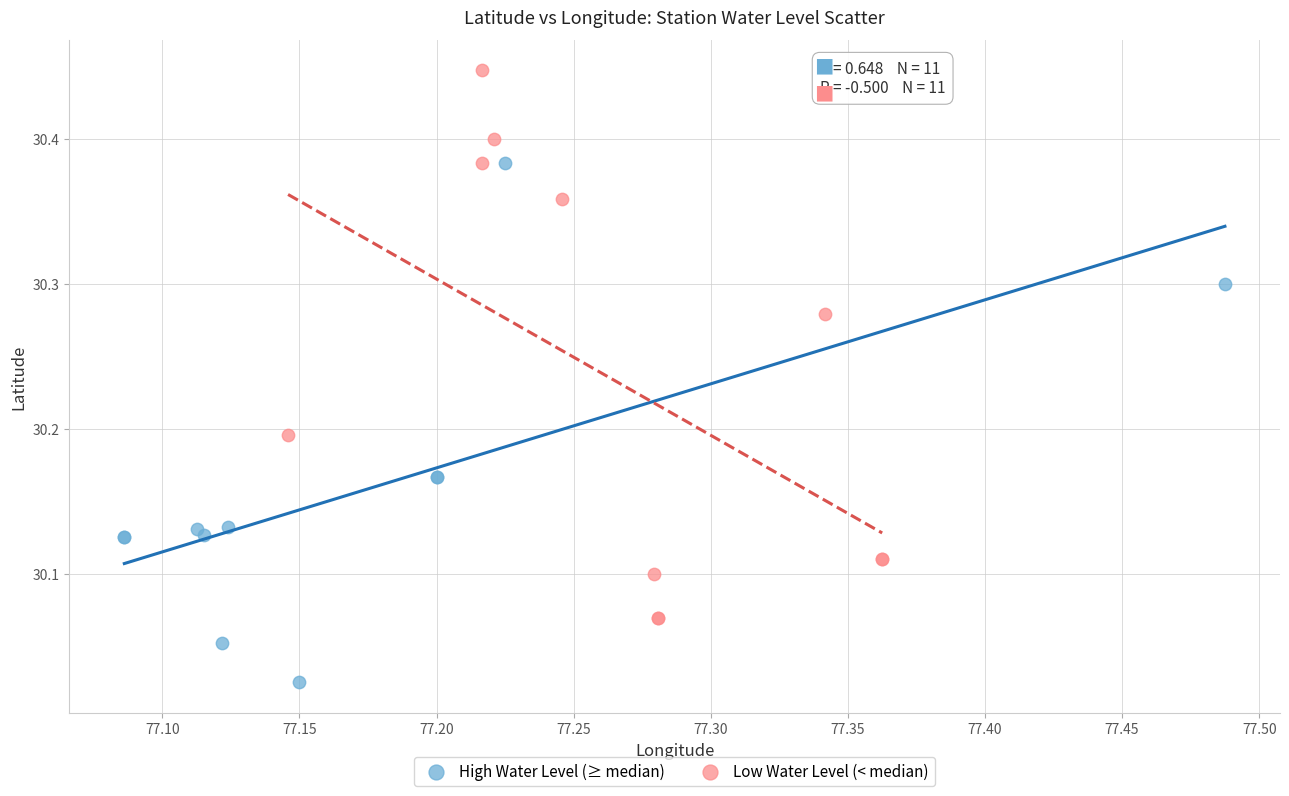

Which series contains the highest Y value?

Low Water Level (< median)